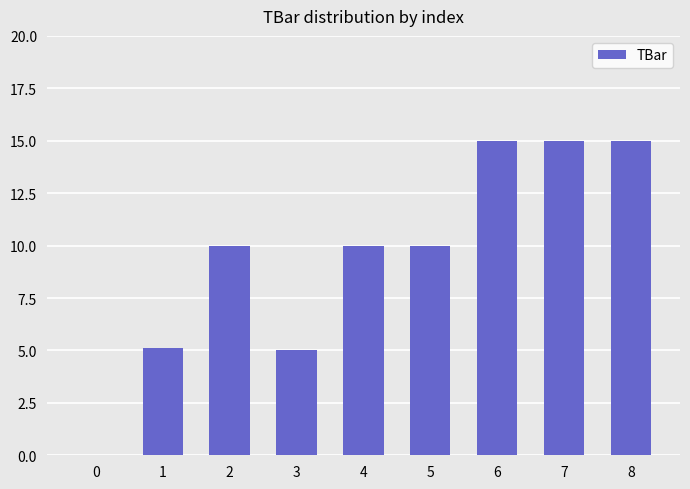

What is the change in value from 3 to 7?

+10.0